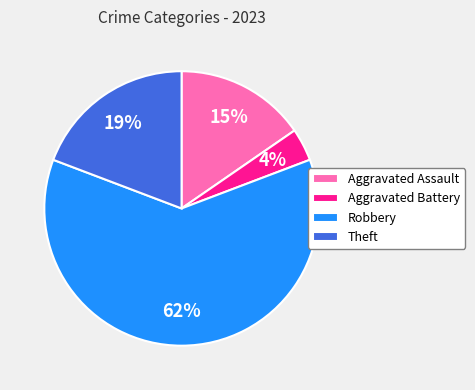

Is it true that Aggravated Assault is 15% of the pie?

True